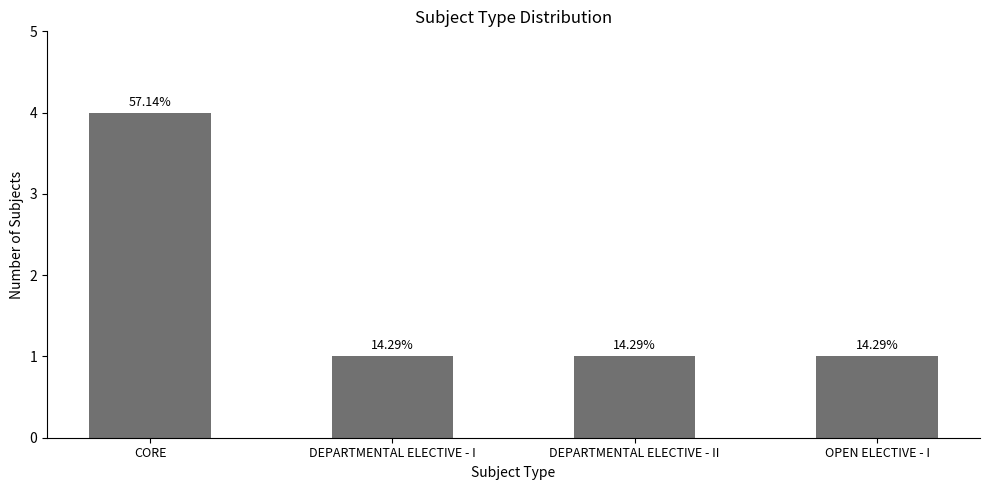

The chart shows a value of 4 at CORE. True or false?

True